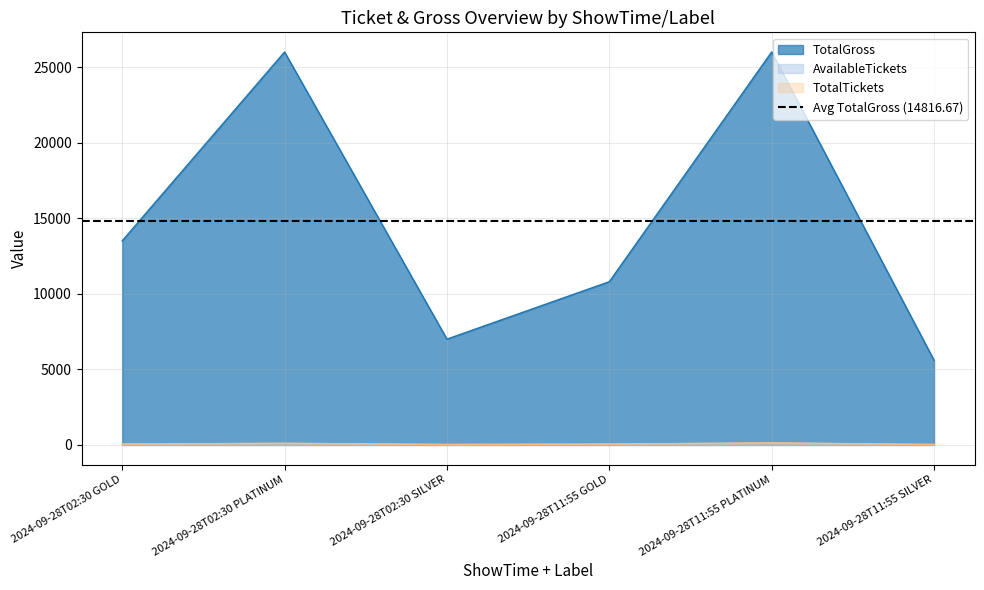

Reading left to right, what are all the values shown in this chart?

TotalGross: 13500	26000	7000	10800	26000	5600
AvailableTickets: 54	104	28	54	130	28
TotalTickets: 54	104	28	54	130	28